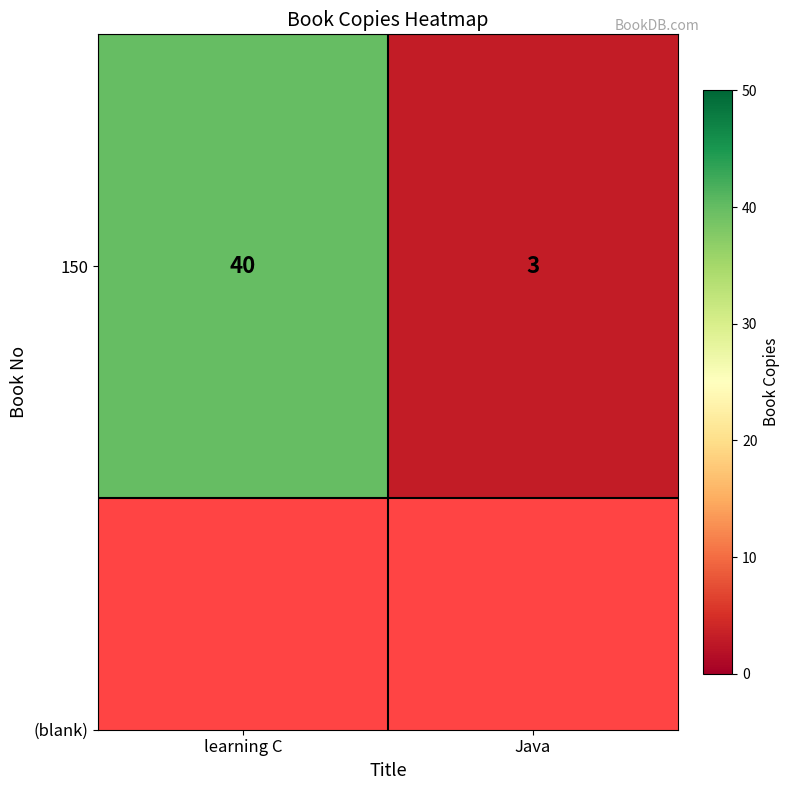

List the labels in order of value, largest first.

learning C, Java